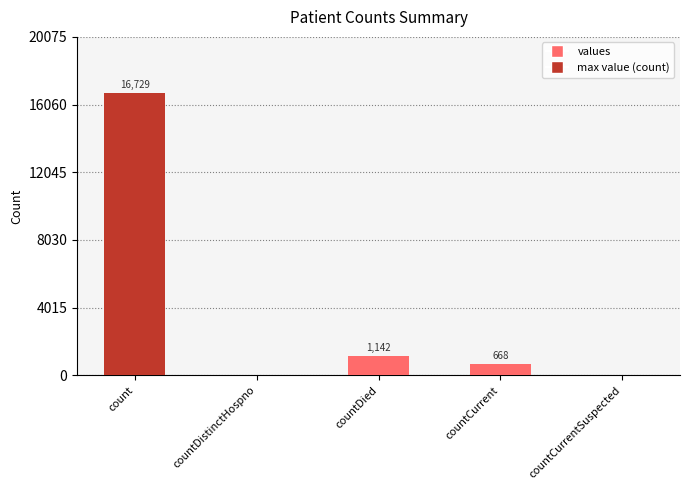

Where is the data nearest to the value 8364?

countDied